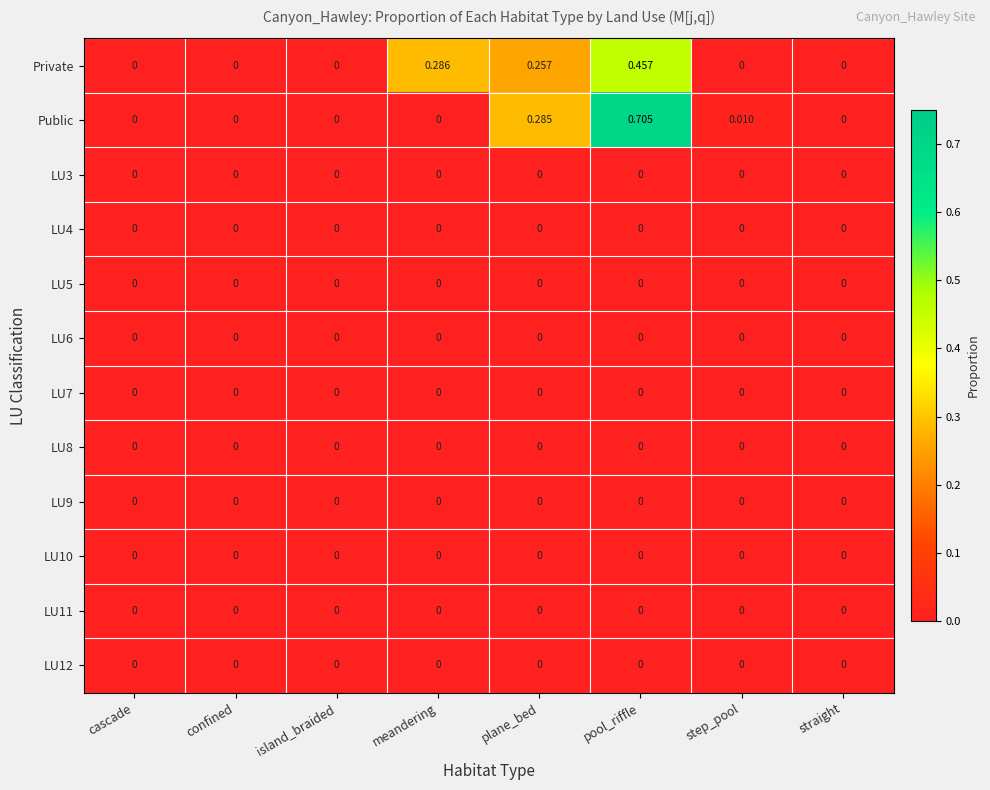

Which series changed the most between confined and step_pool?

Public